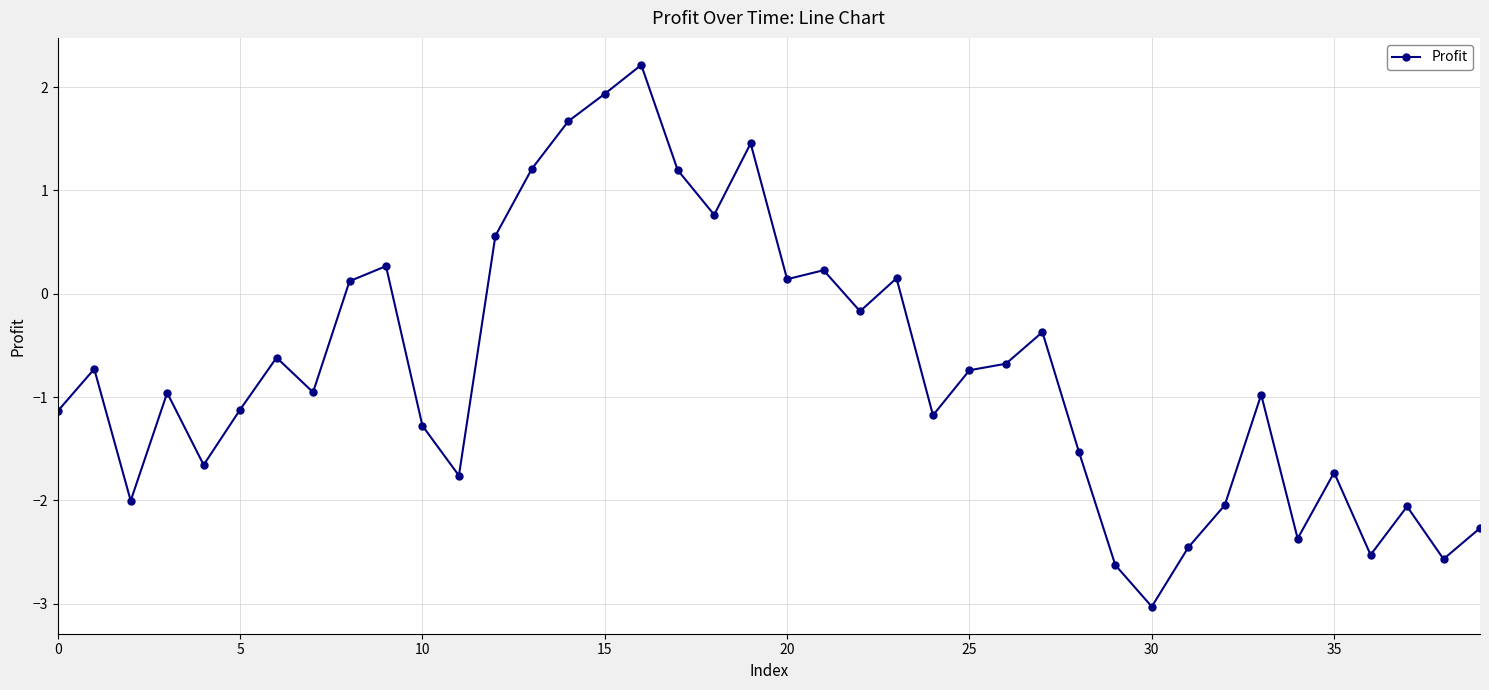

True or false: there are more than 0 points higher than both neighbors.

True